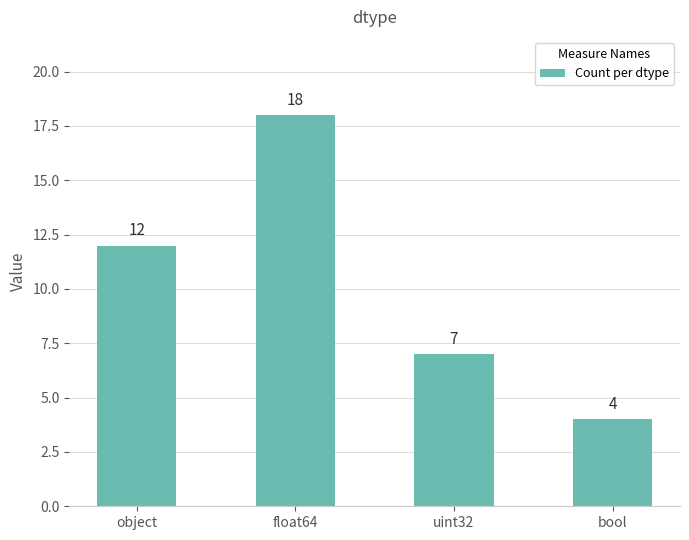

True or false: the data shows 6 at object.

False